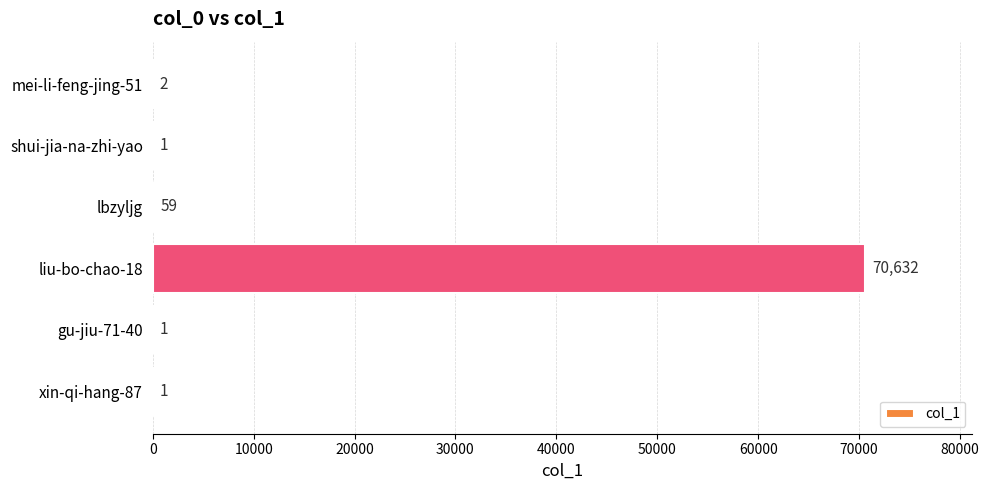

True or false: the data shows 59 at lbzyljg.

True